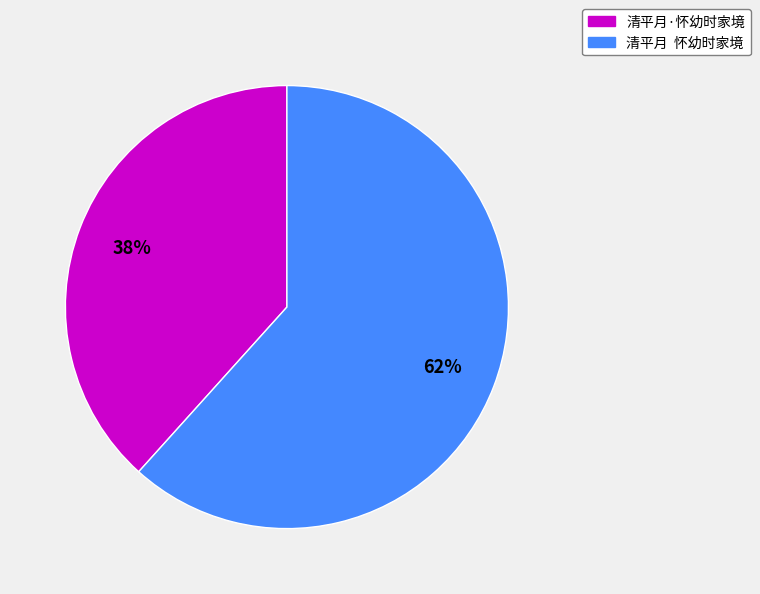

Count the number of slices in the pie.

2